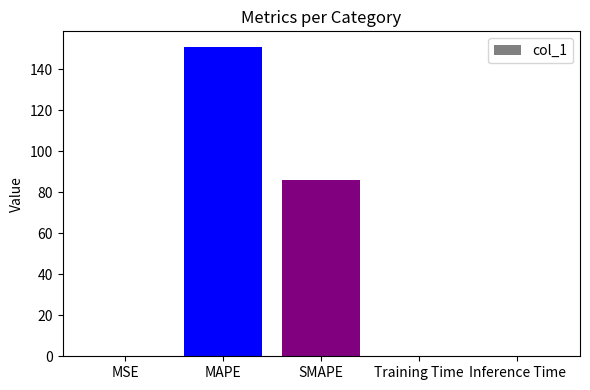

Read the value at MAPE.

150.9